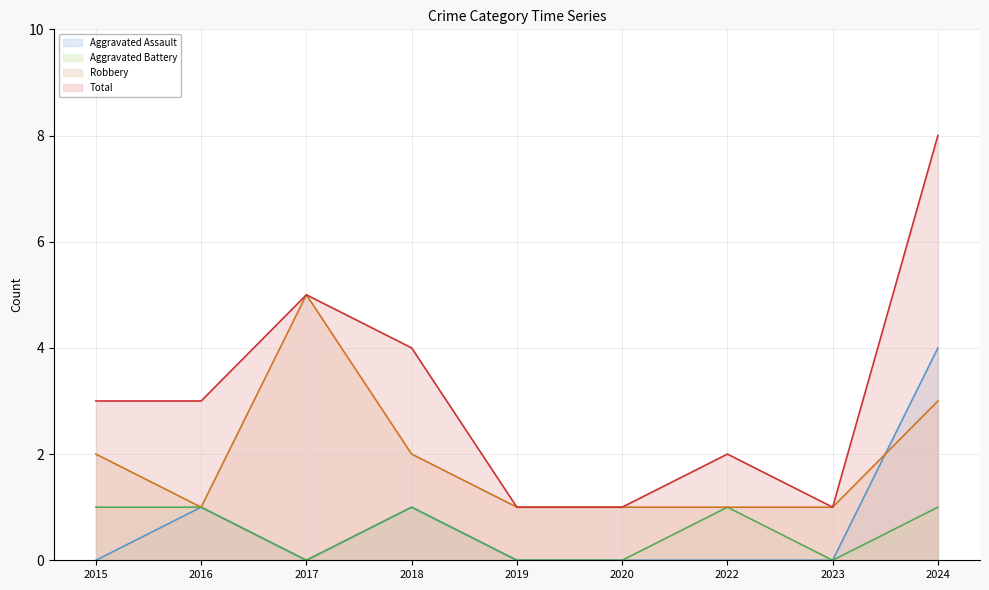

What is the total value across all series at 2015?

6